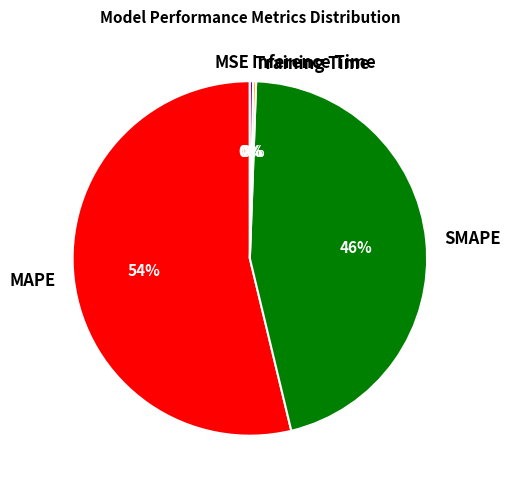

What is the largest slice in the pie chart?

MAPE